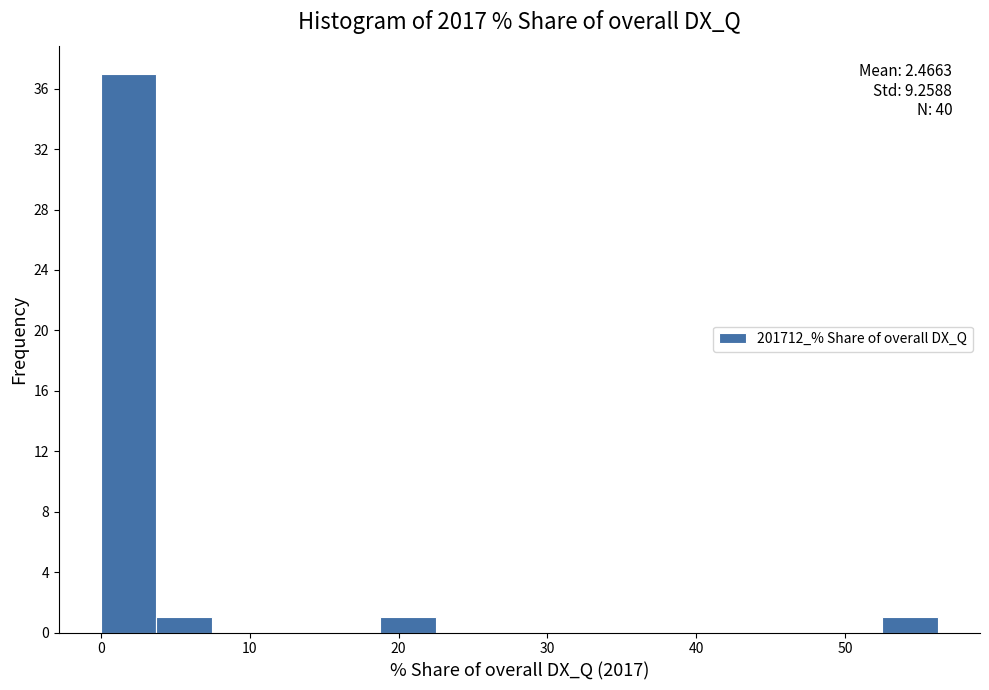

Around what value on the x-axis is the tallest bar? Give the approximate position of its centre, as read against the axis.

2